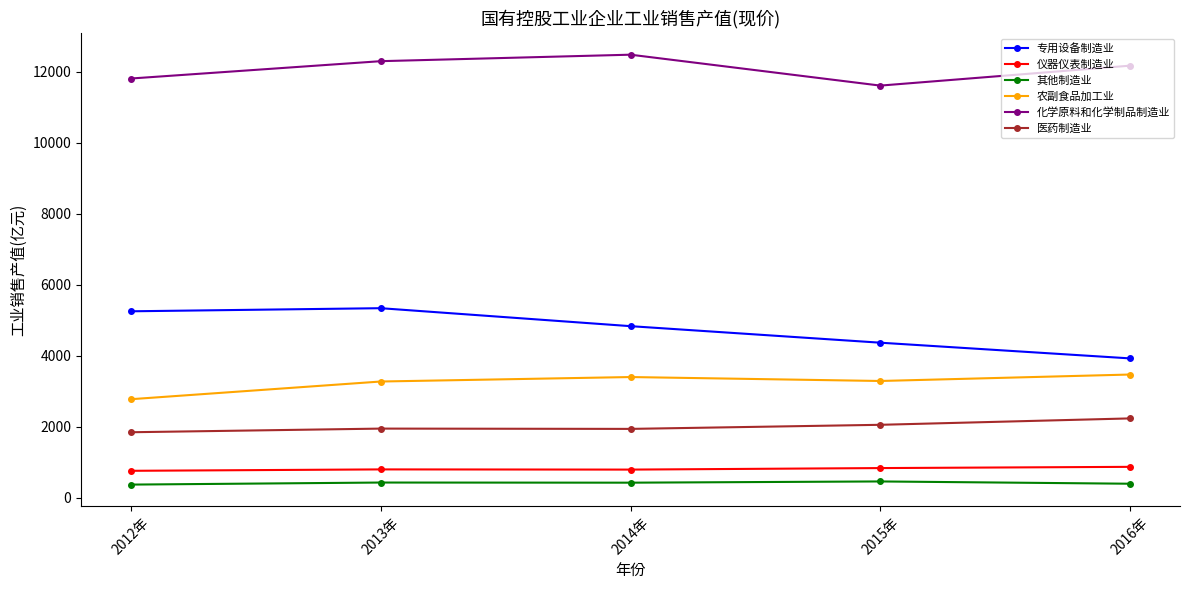

True or false: 医药制造业 and 农副食品加工业 intersect in this chart.

False